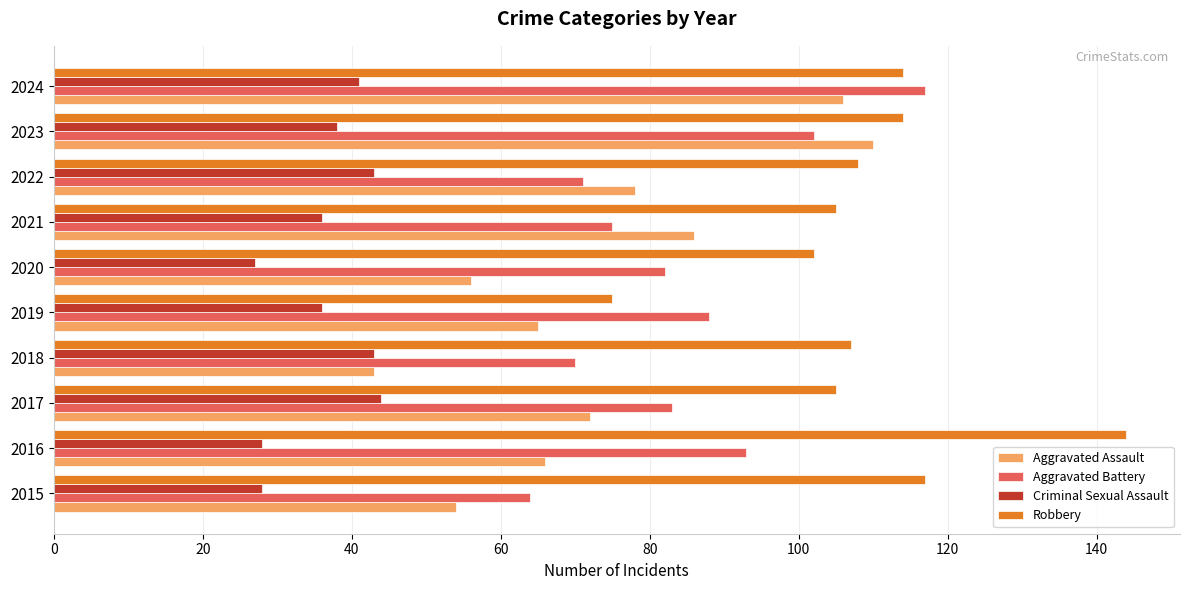

What is the greatest value displayed?

144